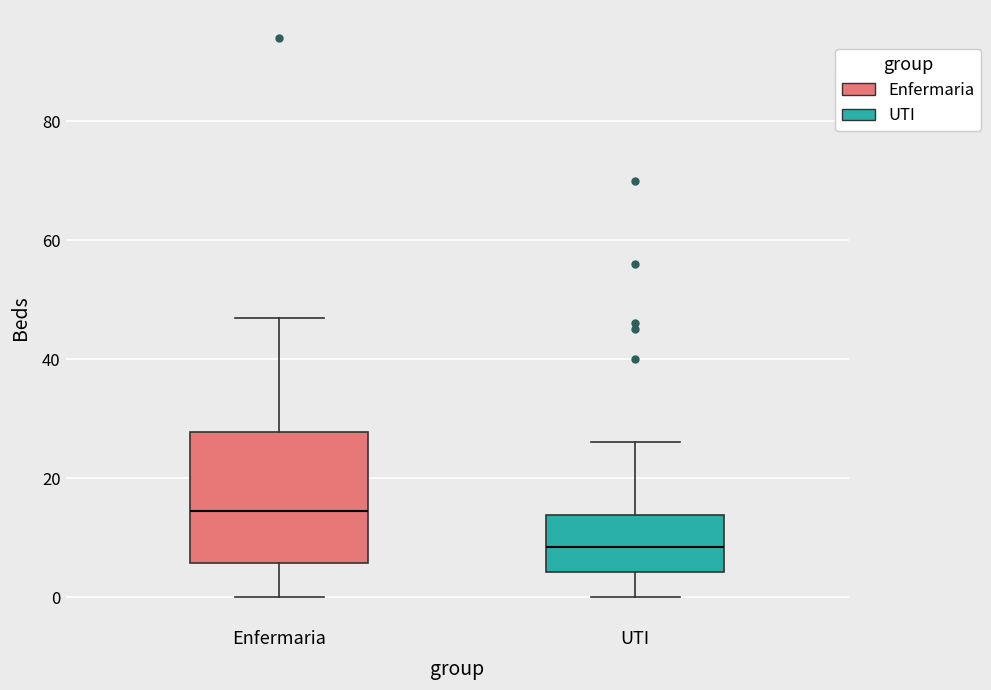

Which box is the tallest, from its lower edge to its upper edge?

Enfermaria